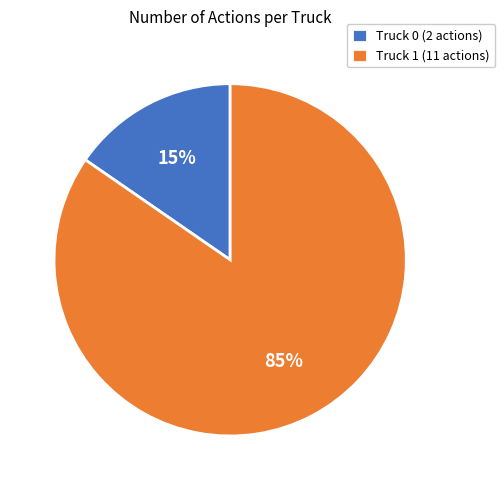

Which slice is the smallest?

Truck 0